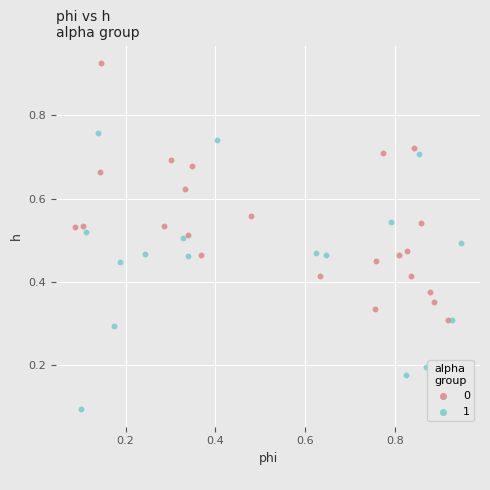

Which series reaches the maximum Y coordinate?

0